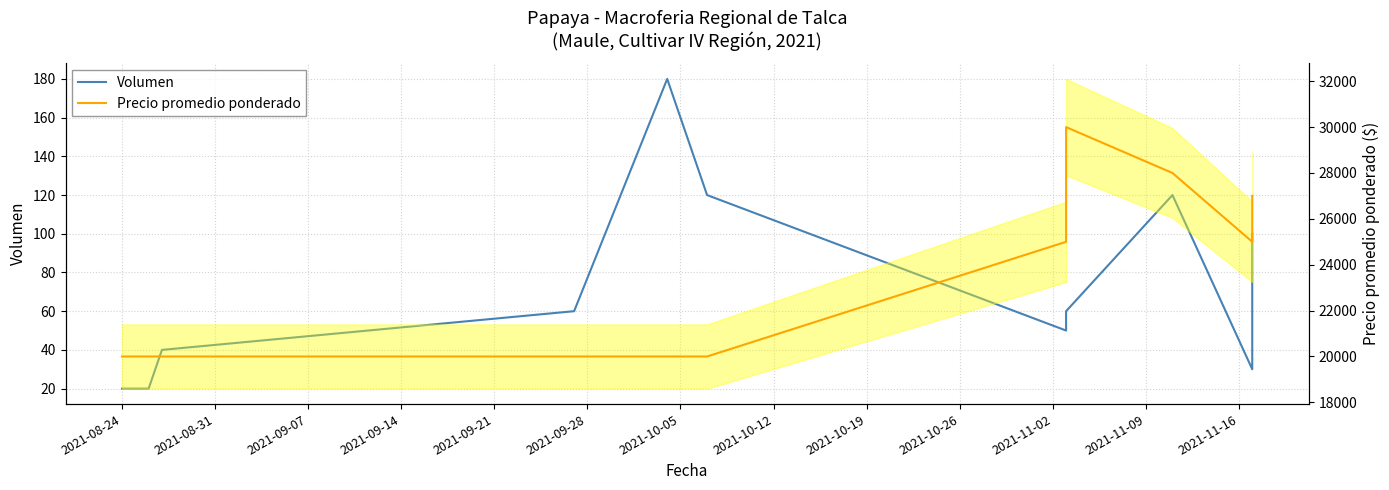

What is the label of the 6th point from the right?

2021-09-28